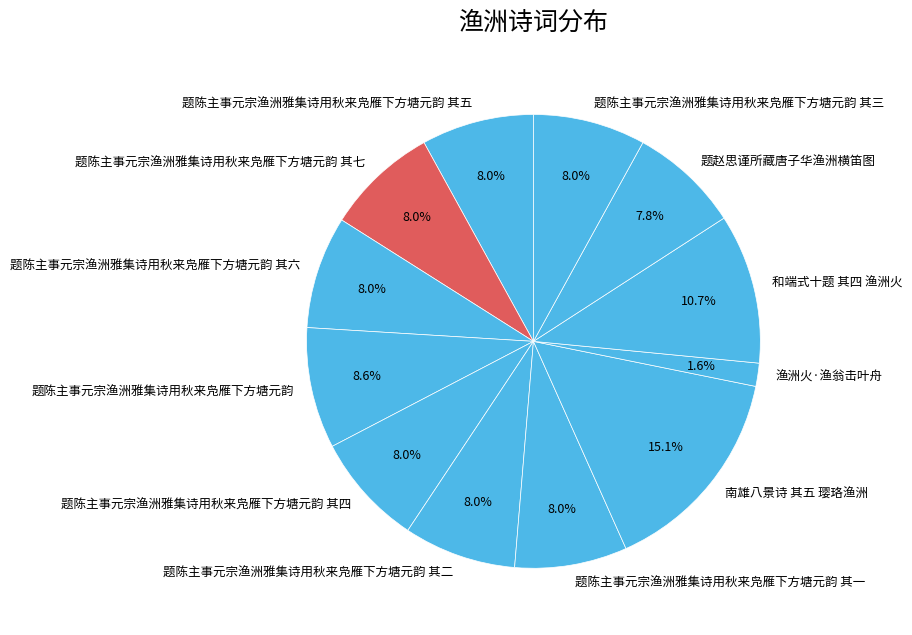

What is the ratio of the value at 题陈主事元宗渔洲雅集诗用秋来凫雁下方塘元韵 其二 to the value at 题陈主事元宗渔洲雅集诗用秋来凫雁下方塘元韵 其四?

1.0